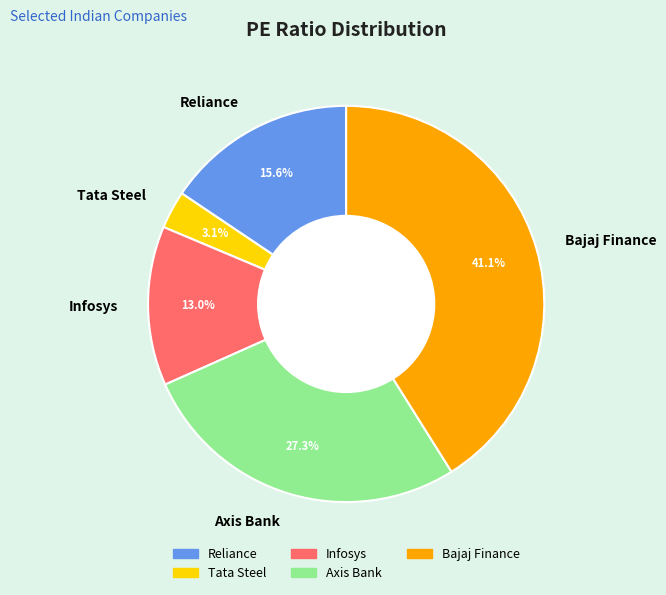

Between Reliance and Tata Steel, which is larger?

Reliance